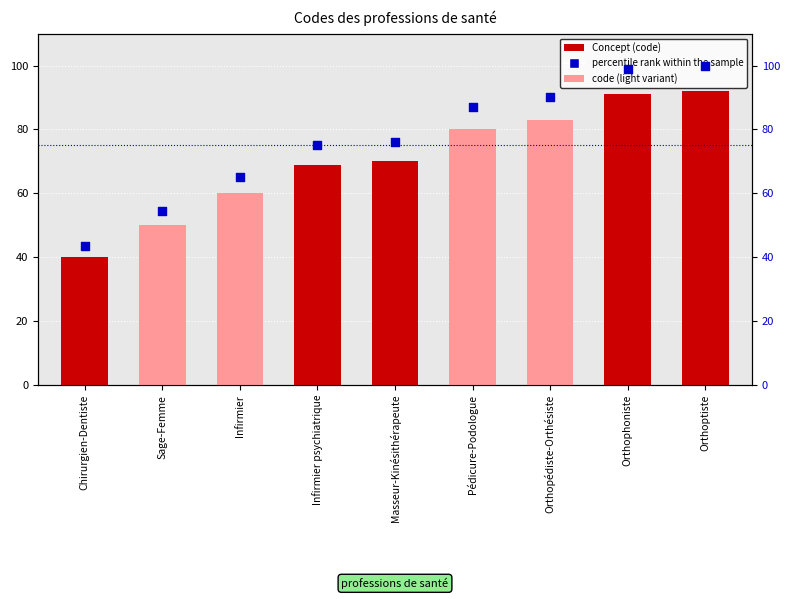

Which series has the largest total across all categories?

percentile rank within the sample